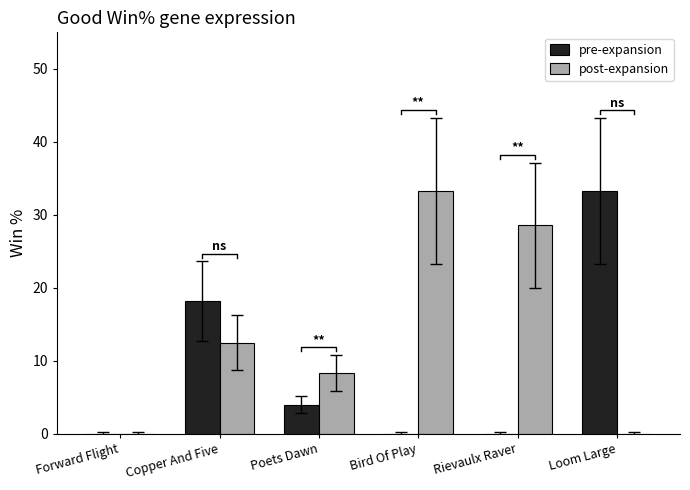

At which label is Good To Firm Win% closest to 16?

Copper And Five